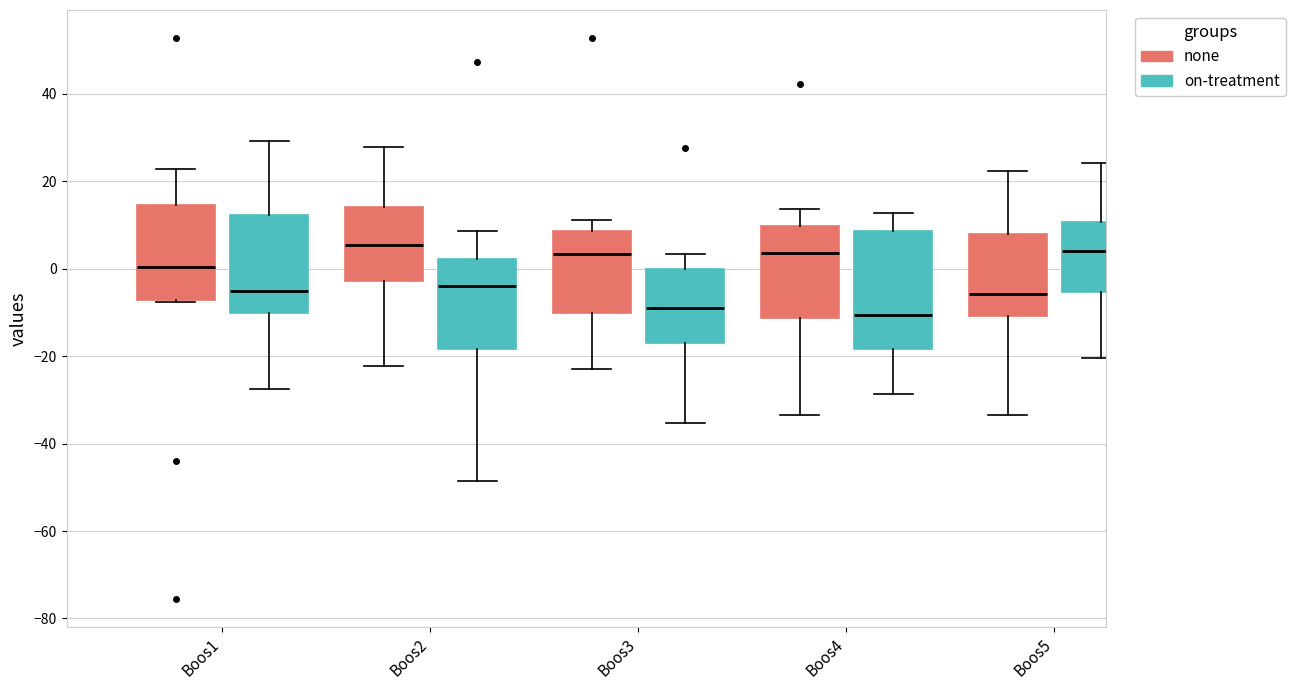

Comparing the boxes themselves (not the whiskers), which one is the tallest?

Boos4 (on-treatment)